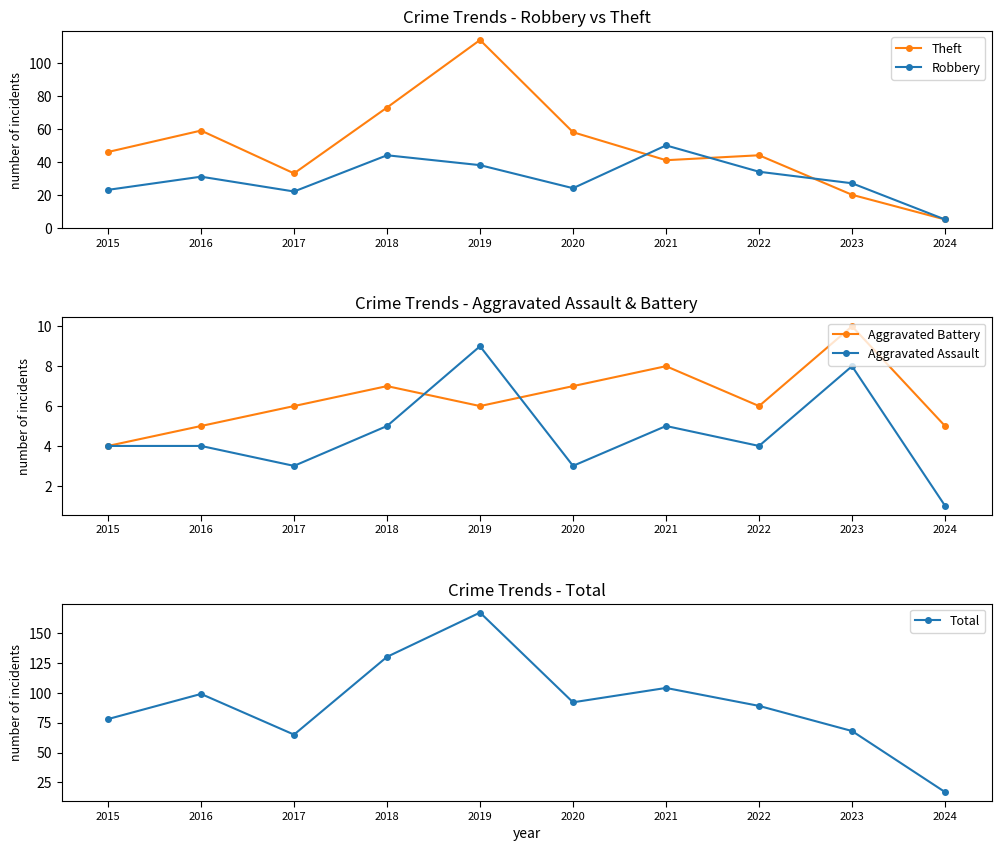

True or false: Robbery has a value of 20 at 2022.

False